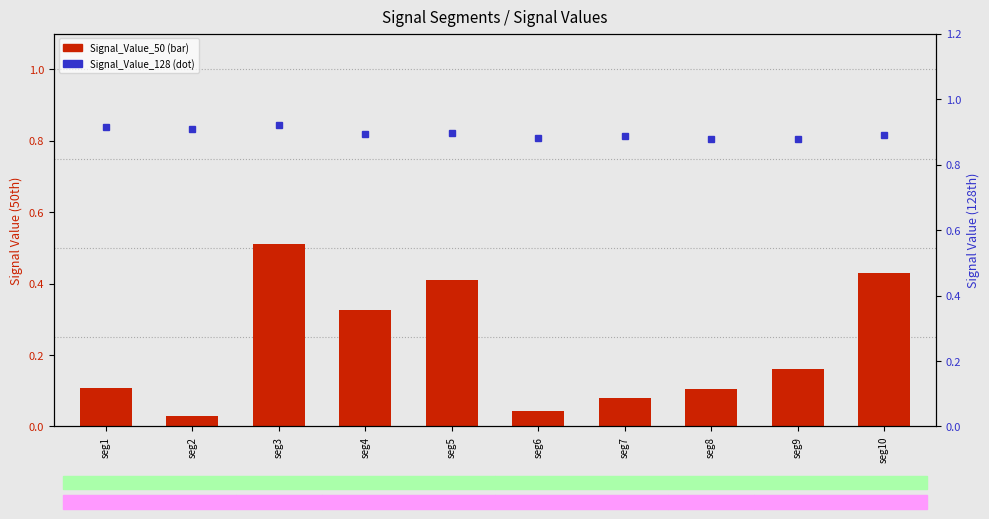

Reading right to left, extract all data points from this chart.

Signal_Value_50: 0.4	0.2	0.1	0.1	0.0	0.4	0.3	0.5	0.0	0.1
Signal_Value_128: 0.9	0.9	0.9	0.9	0.9	0.9	0.9	0.9	0.9	0.9